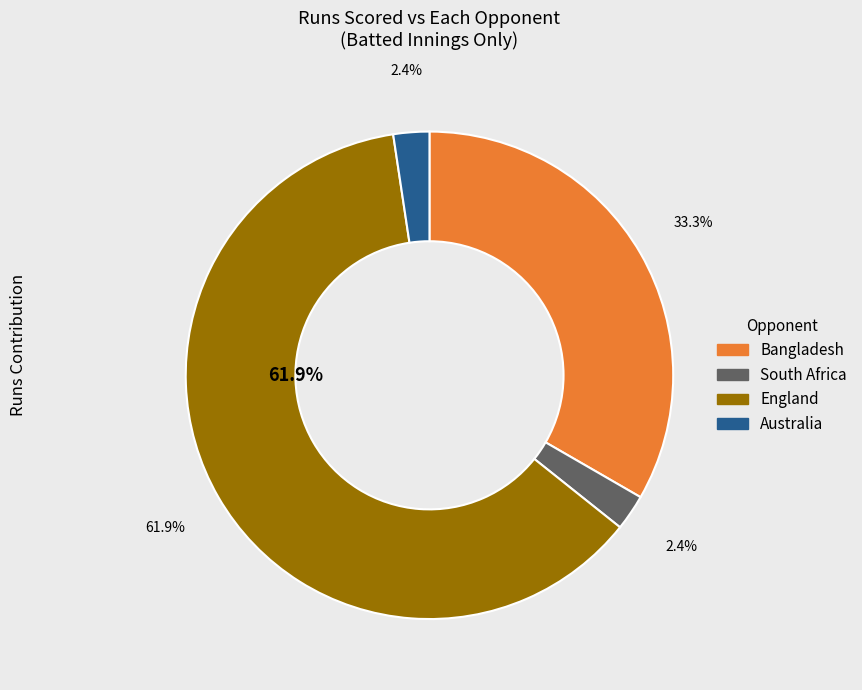

What portion of the pie excludes India?

100.0%